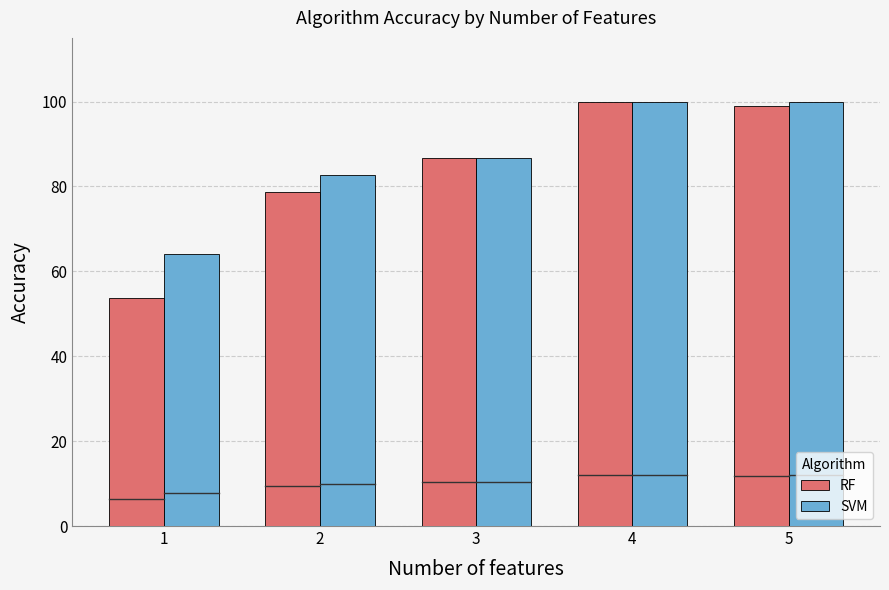

Which series has the largest range (max minus min)?

RF